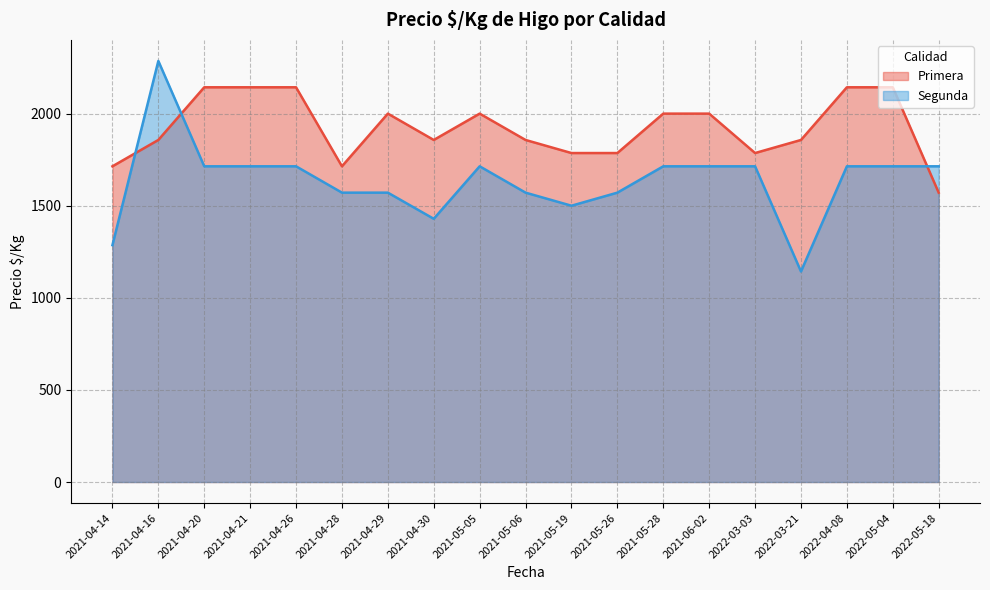

Rank the series by their maximum value, from lowest to highest.

Primera, Segunda